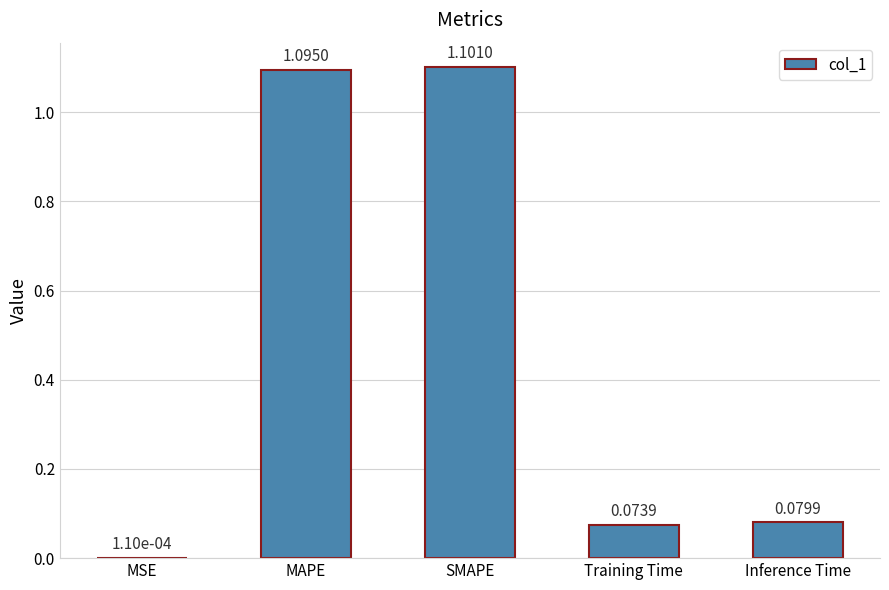

Between MAPE and Inference Time, which is larger?

MAPE